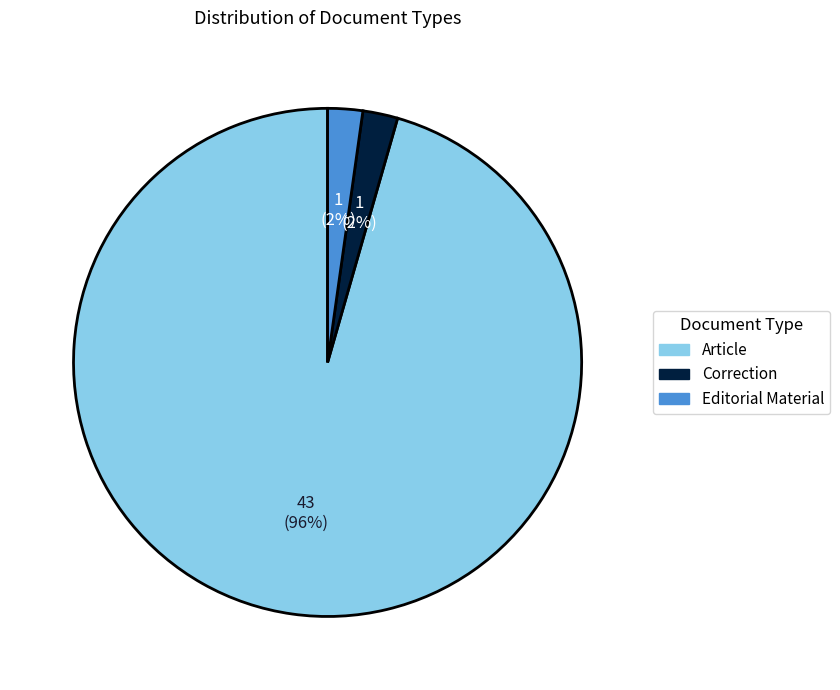

Which has a higher value, Correction or Article?

Article